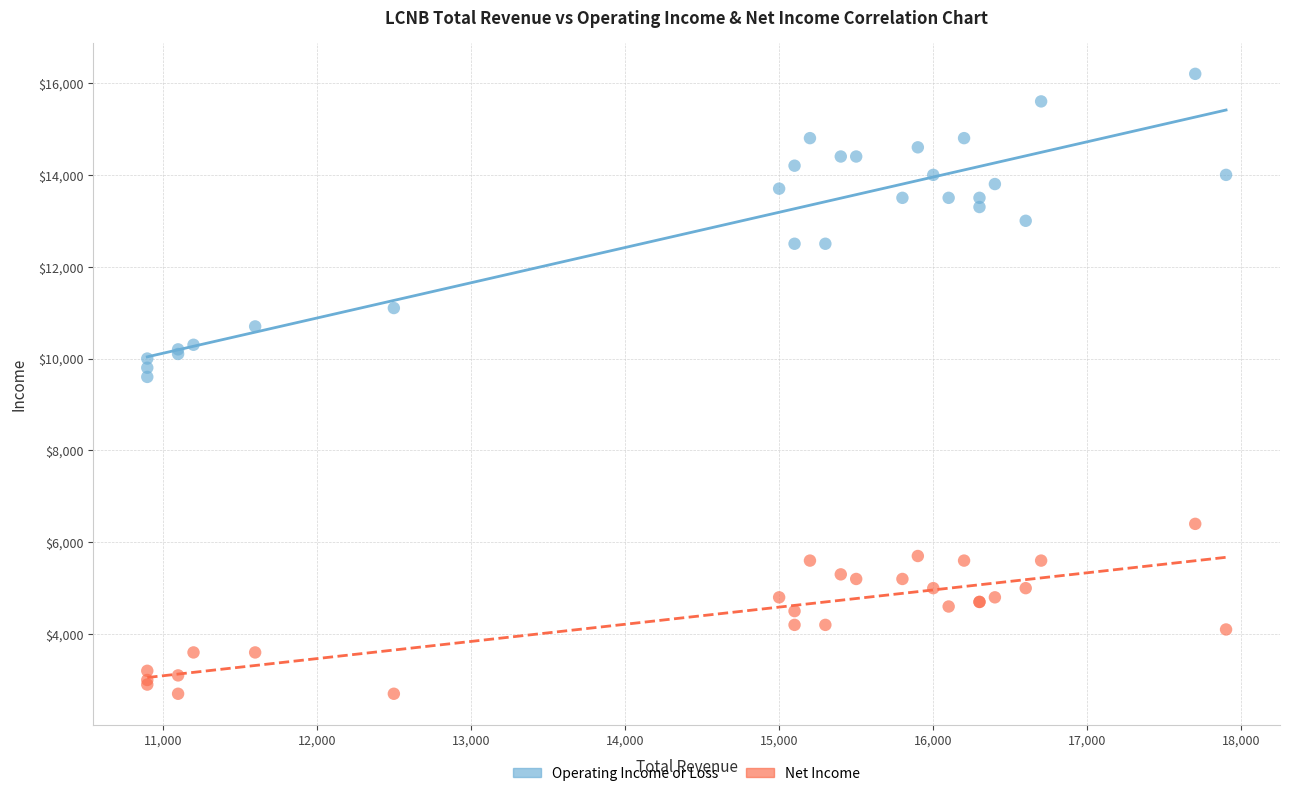

Which series contains the highest Y value?

Operating Income or Loss